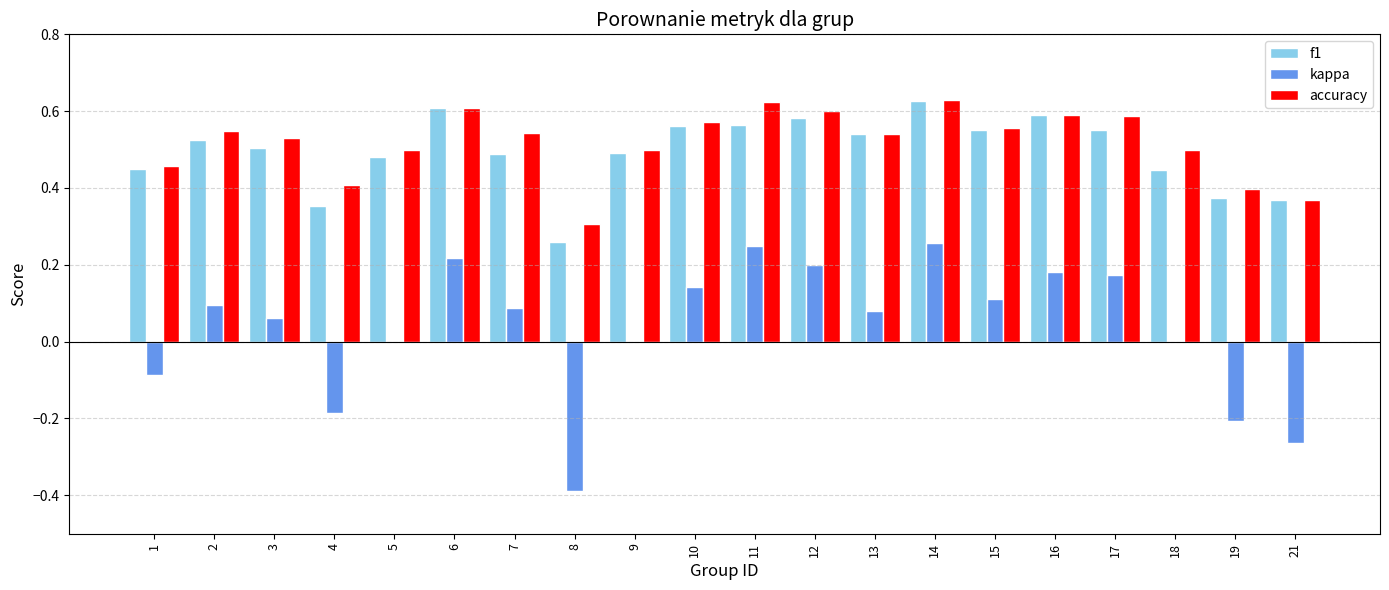

What is the sum of all f1 values?

9.9